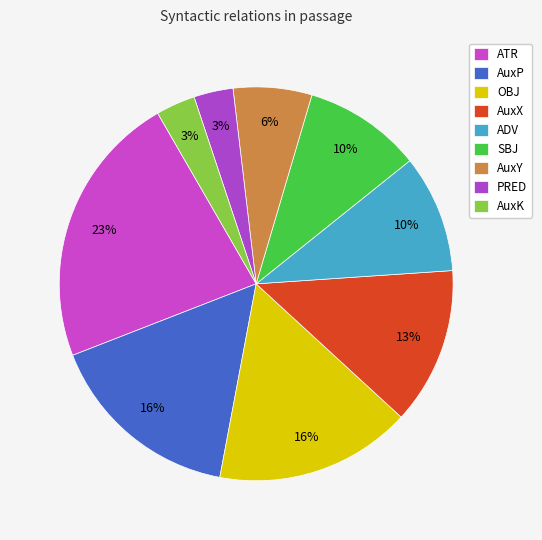

Does any single category account for the majority?

No